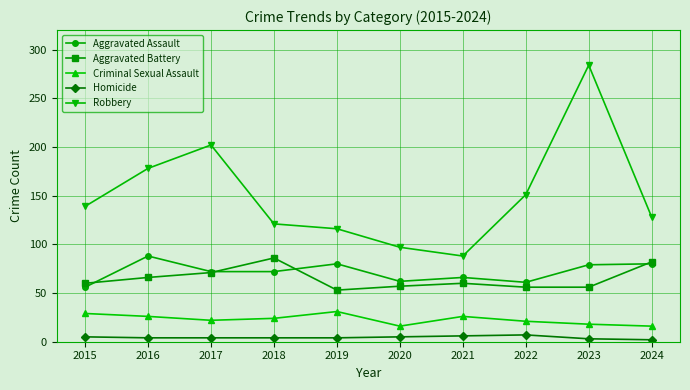

At which category is the sum across all series the highest?

2023